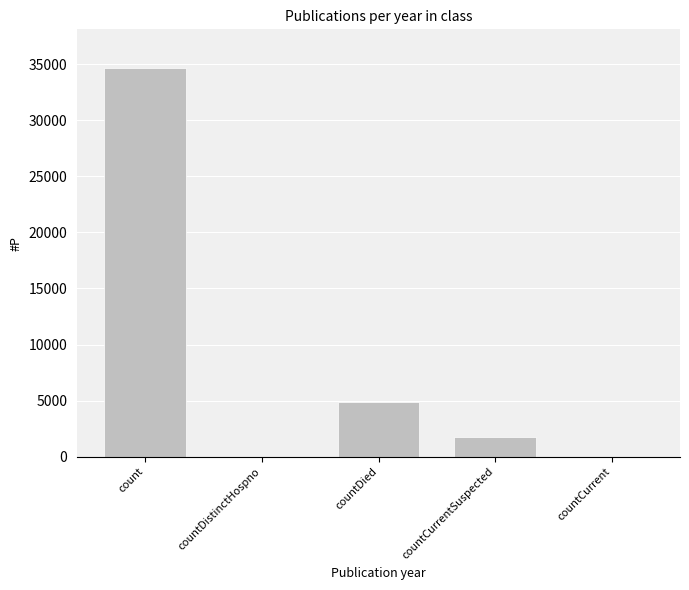

Reading left to right, extract all data points from this chart.

count=34629	countDistinctHospno=0	countDied=4842	countCurrentSuspected=1764	countCurrent=0